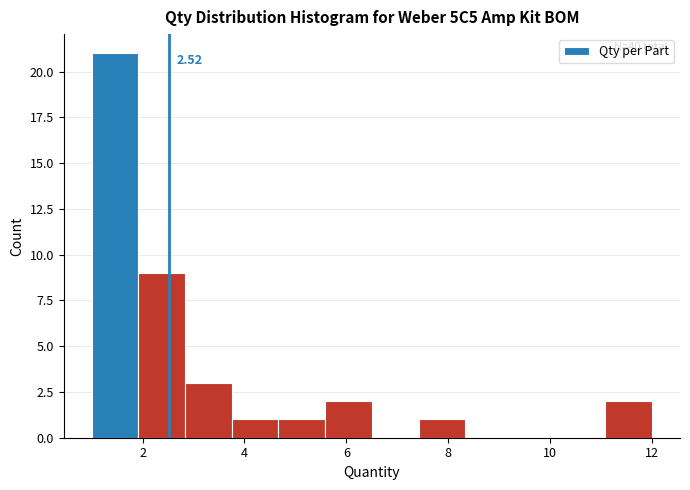

Which range on the x-axis has the tallest bar?

1.0 to 2.0